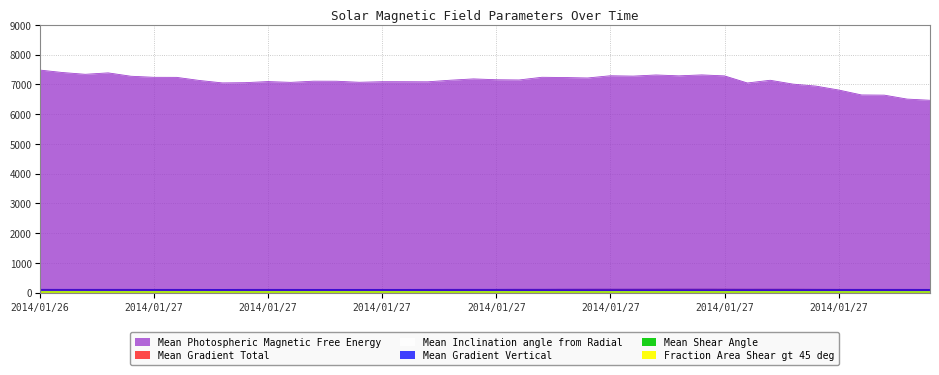

At which category does Fraction Area Shear gt 45 deg reach its first local valley?

2014/01/27 00:34